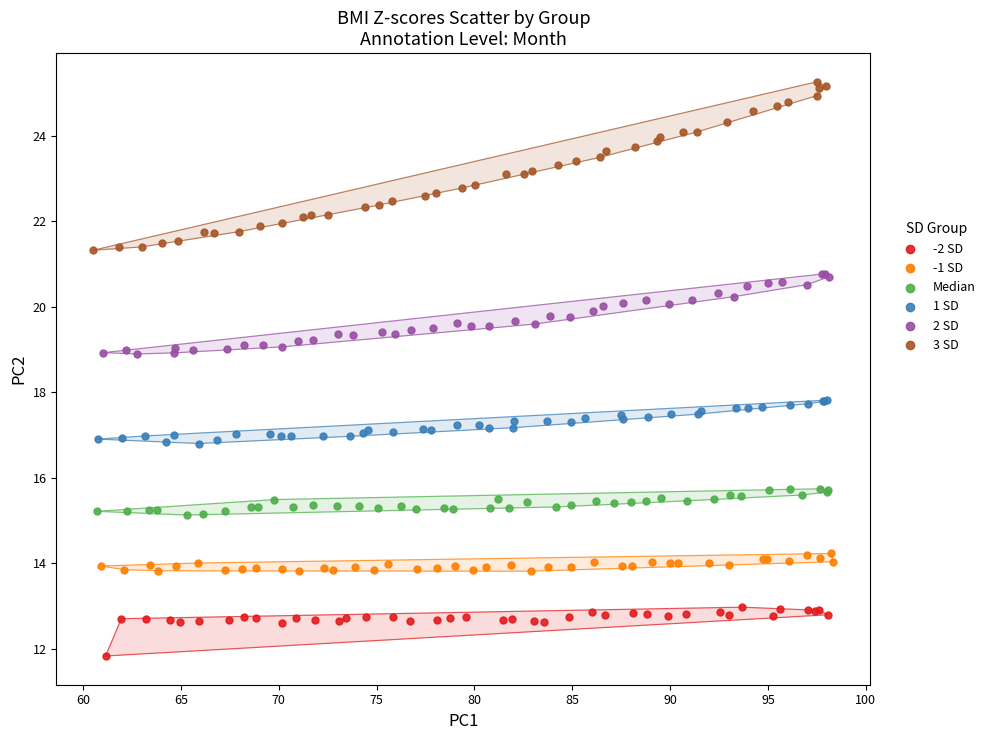

Which series has the largest Y range (max minus min)?

3 SD